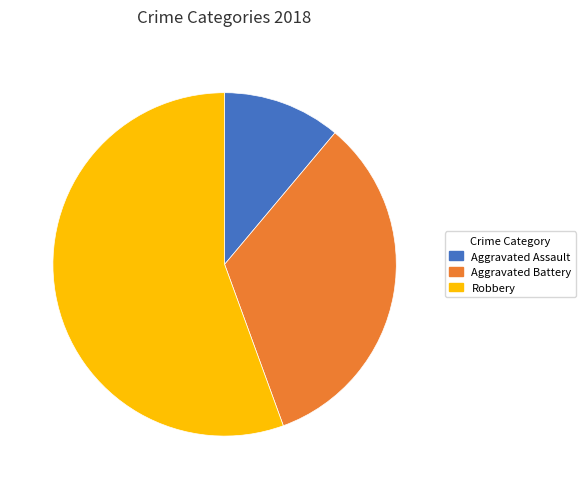

Is the sum of Aggravated Battery and Aggravated Assault greater than half?

No